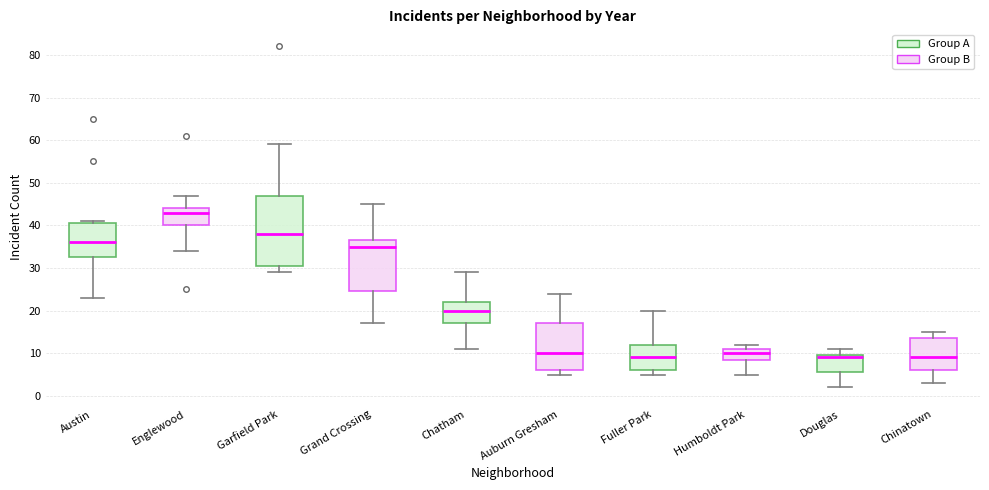

Reading left to right, transcribe this box plot: for each box, give where its median line is, the range the box spans, and where its two whiskers end, as read against the y-axis. The values are not printed on the chart, so give them approximately, as read against the axis.

Austin: median 36, box 33 to 41, whiskers 23 to 41 (just above the box's upper edge)
Englewood: median 43, box 40 to 44, whiskers 34 to 47
Garfield Park: median 38, box 31 to 47, whiskers 29 to 59
Grand Crossing: median 35, box 25 to 37, whiskers 17 to 45
Chatham: median 20, box 17 to 22, whiskers 11 to 29
Auburn Gresham: median 10, box 6 to 17, whiskers 5 to 24
Fuller Park: median 9, box 6 to 12, whiskers 5 to 20
Humboldt Park: median 10, box 9 to 11, whiskers 5 to 12
Douglas: median 9, box 6 to 10, whiskers 2 to 11
Chinatown: median 9, box 6 to 14, whiskers 3 to 15